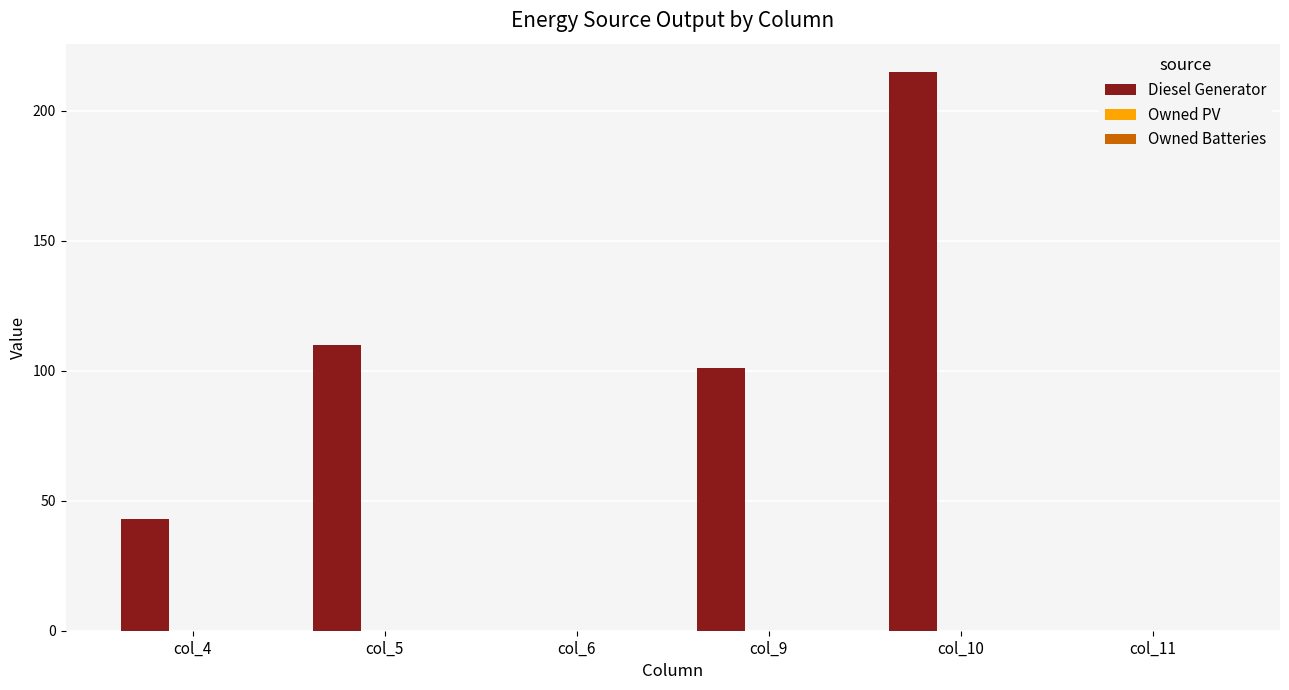

Reading right to left, list all the values displayed in this chart.

col_11=0	col_10=215	col_9=101	col_6=0	col_5=110	col_4=43